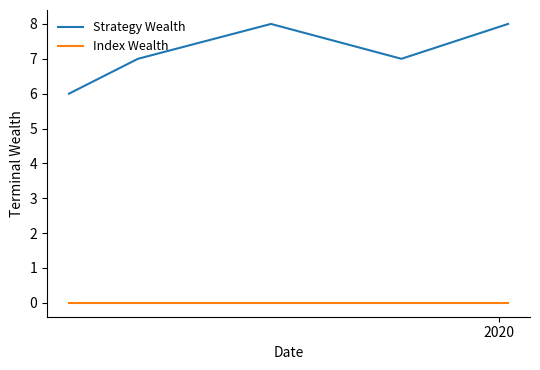

True or false: Strategy Wealth and Index Wealth intersect in this chart.

False